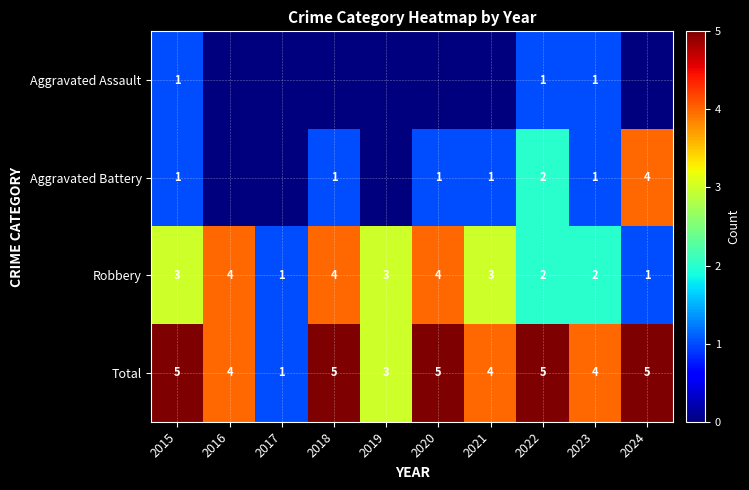

Between 2015 and 2017, which is larger?

2015